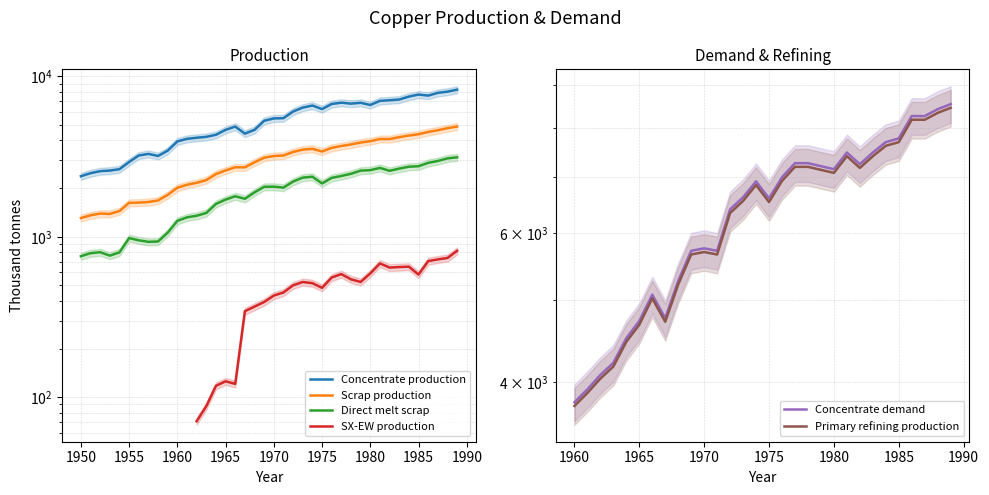

Is this an area chart (filled region under the line)?

No